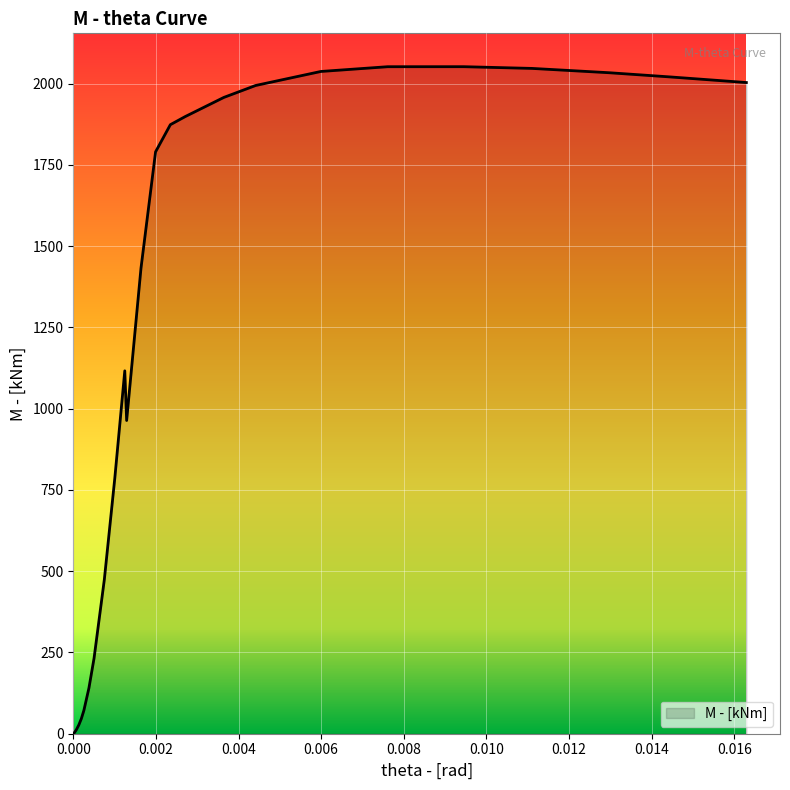

Does the chart have visible grid lines?

Yes